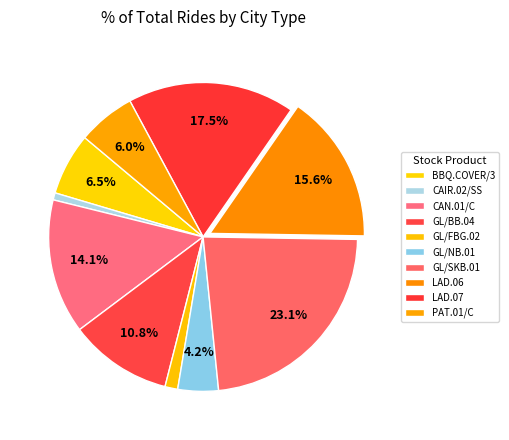

Combined, what portion of the pie is GL/SKB.01 and PAT.01/C?

29.2%